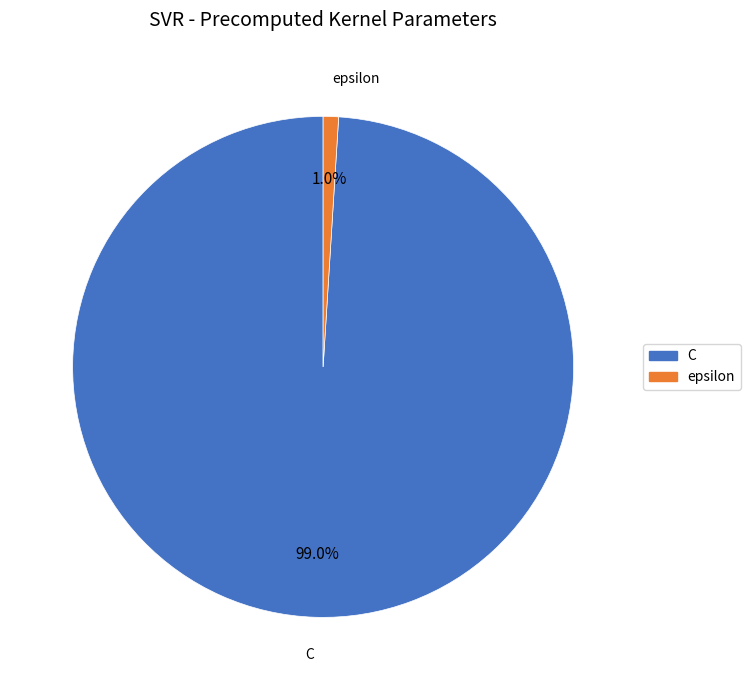

How many slices are in this pie chart?

2